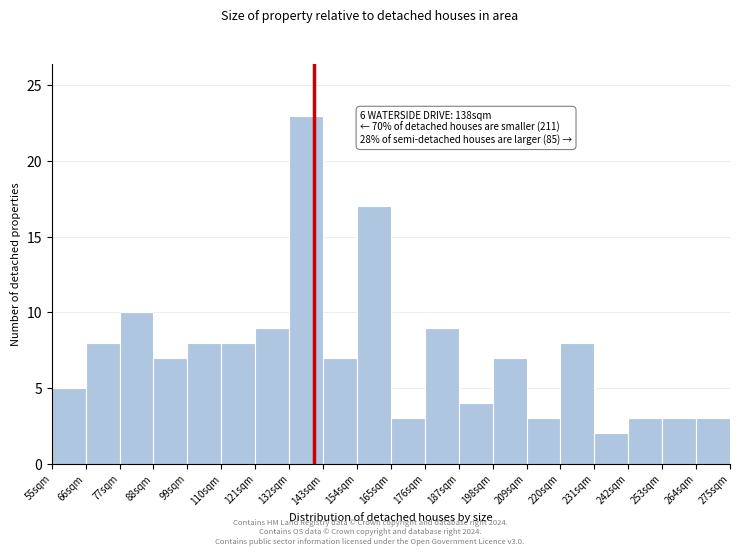

Over which range of the x-axis is the bar tallest?

132 to 143